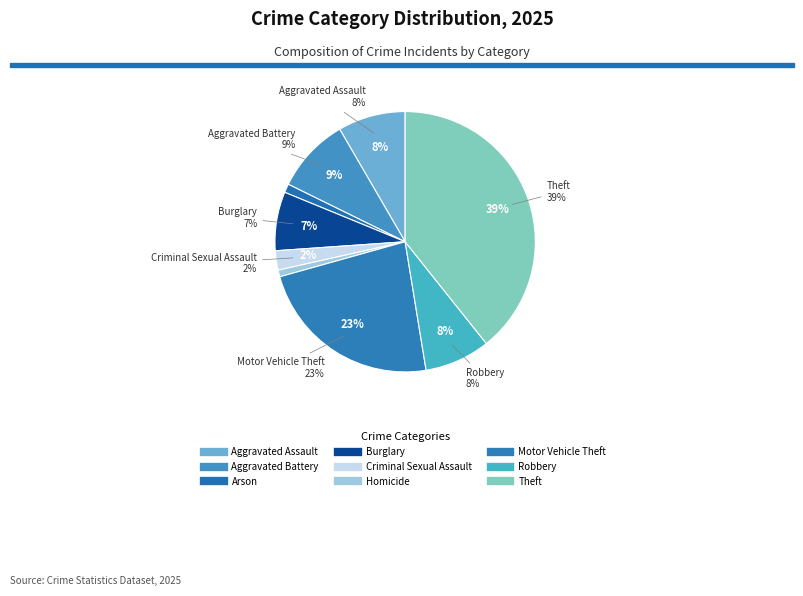

Is it true that Robbery is 8% of the pie?

True